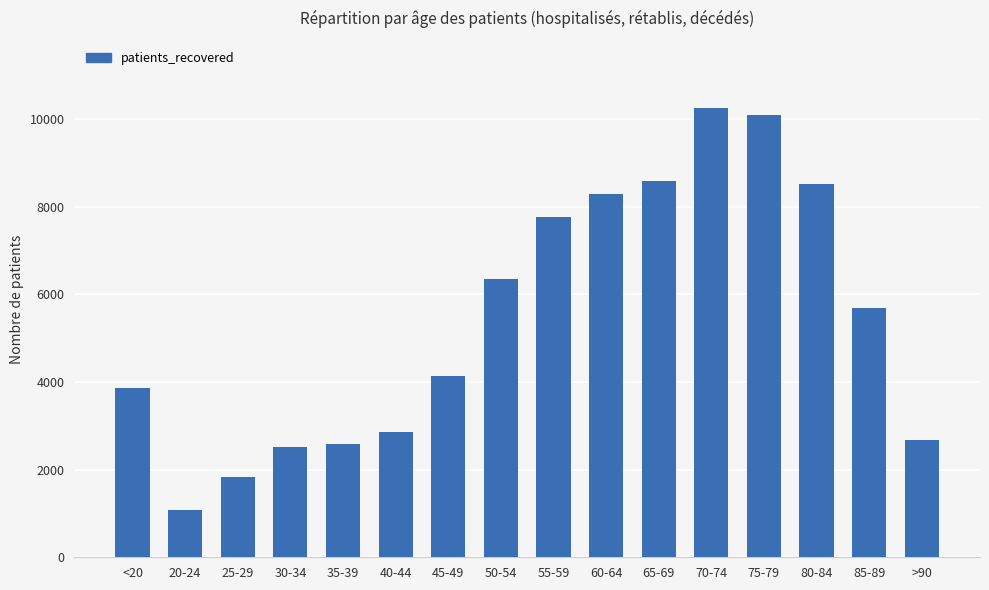

Which category has the lowest value across all series?

20-24